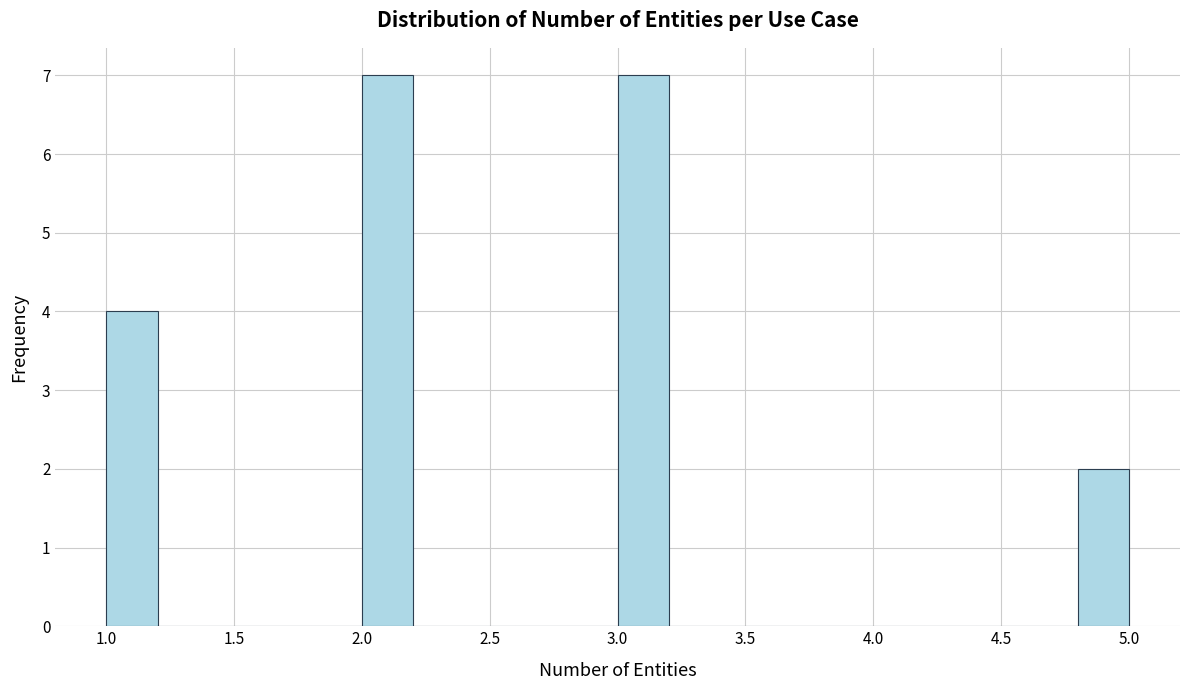

What is the height of the bar covering 1.0 to 1.2 on the x-axis? The values are not printed on the chart, so give them approximately, as read against the axis.

4